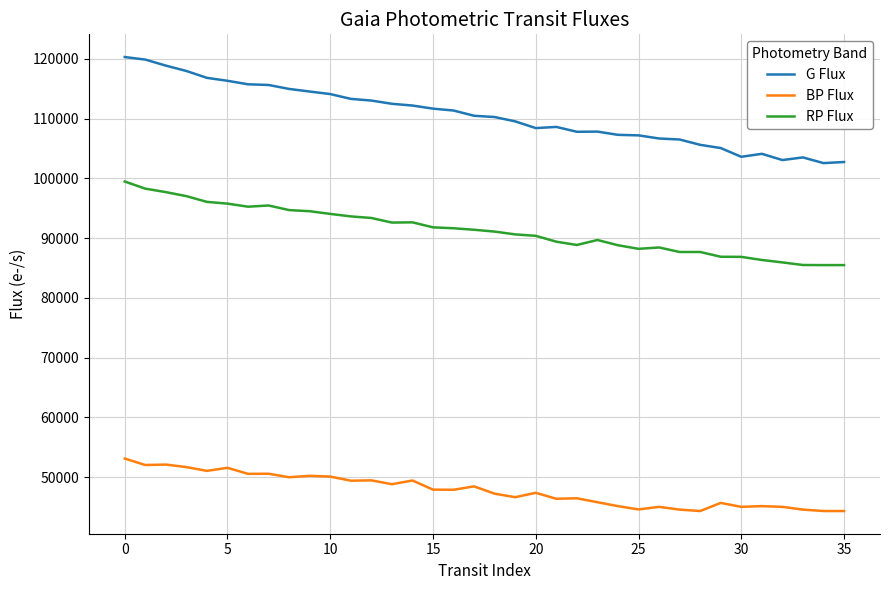

What is the maximum value for G Flux?

120289.5